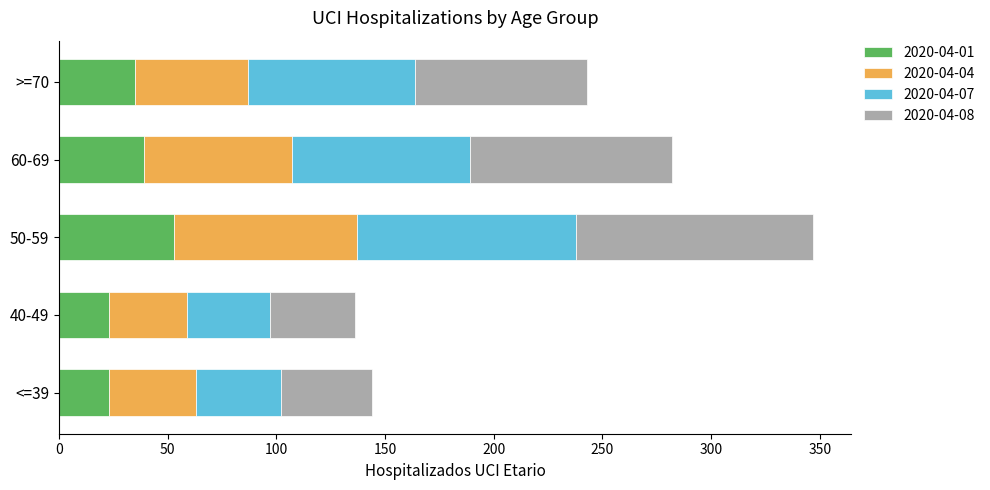

What is the minimum value for 2020-04-01?

23